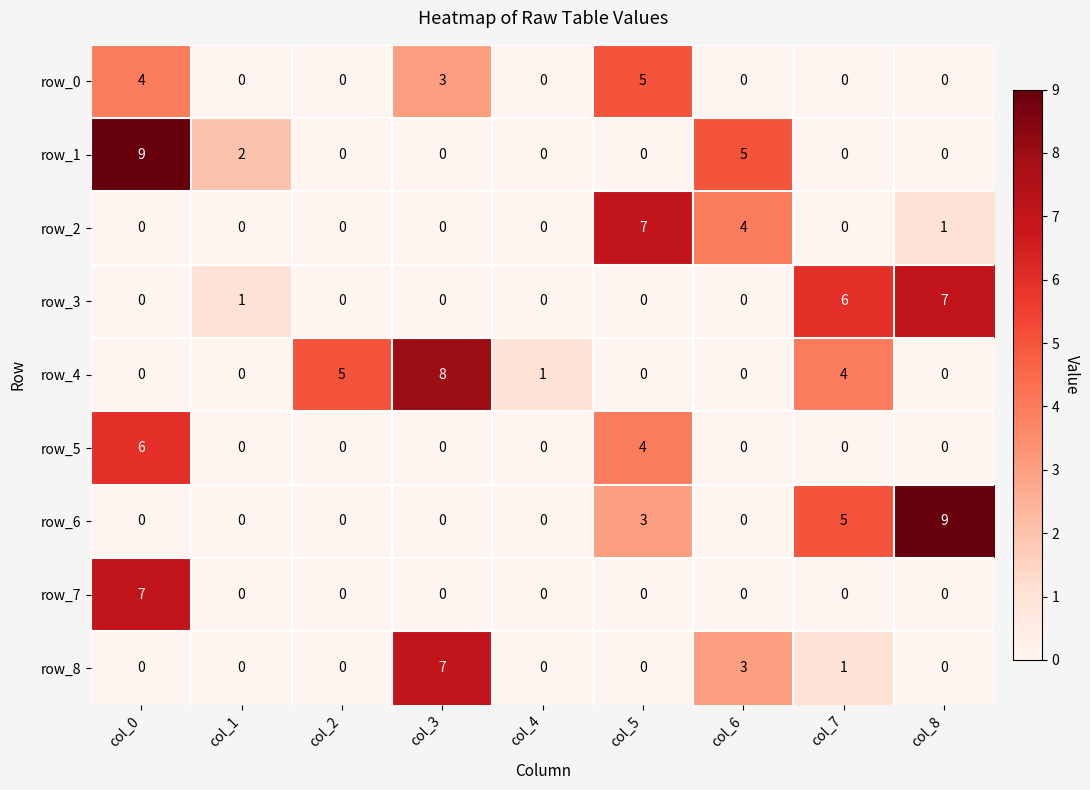

What is the spread (max minus min) of values at col_5?

7